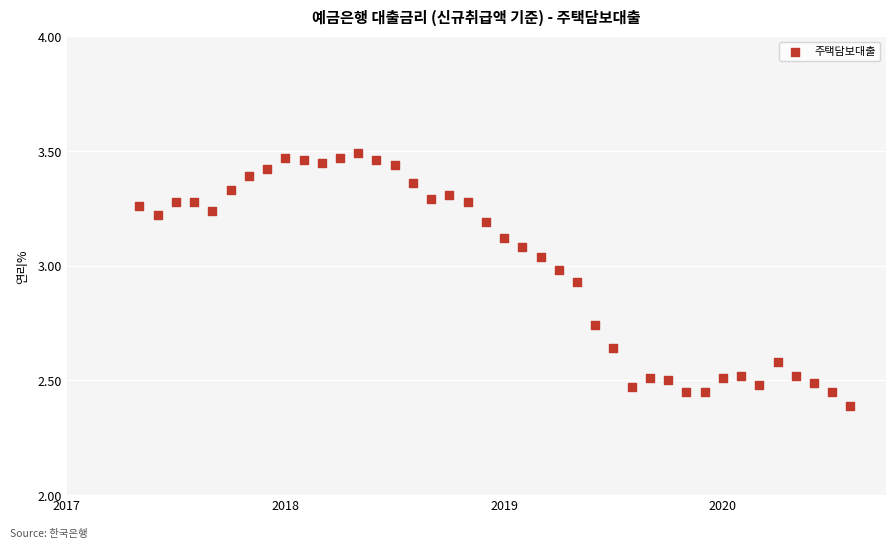

What is the range of Y values (max minus min)?

1.1